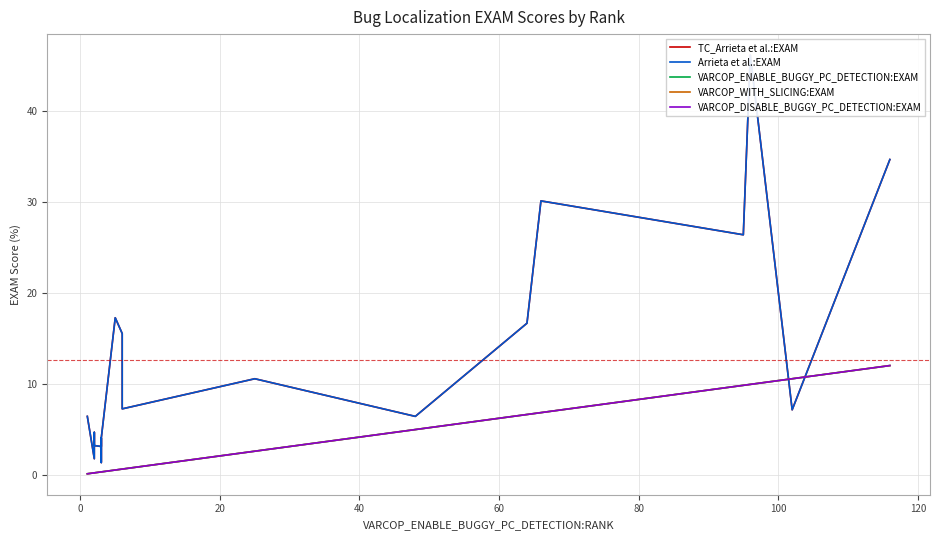

What is the value of the VARCOP_WITH_SLICING:EXAM point at the 11th from the left?

0.6